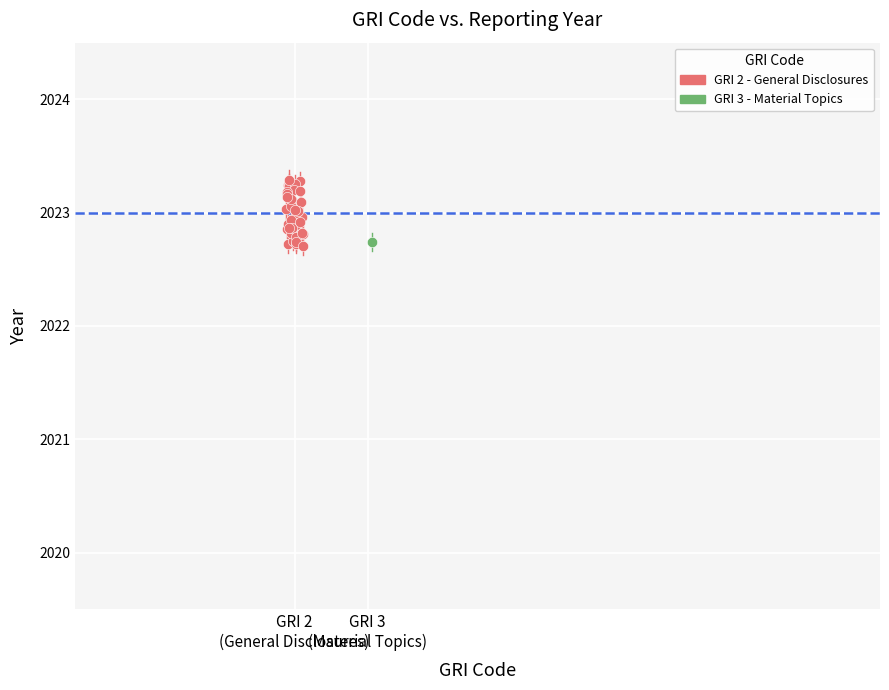

What are all the series names shown in the legend?

GRI 2 - General Disclosures, GRI 3 - Material Topics